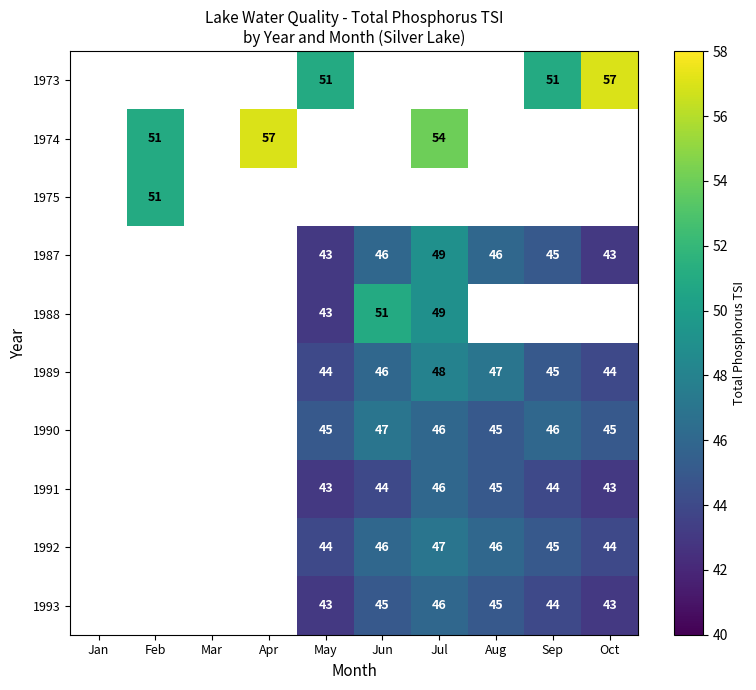

The value of 1987 at Oct is 26. True or false?

False